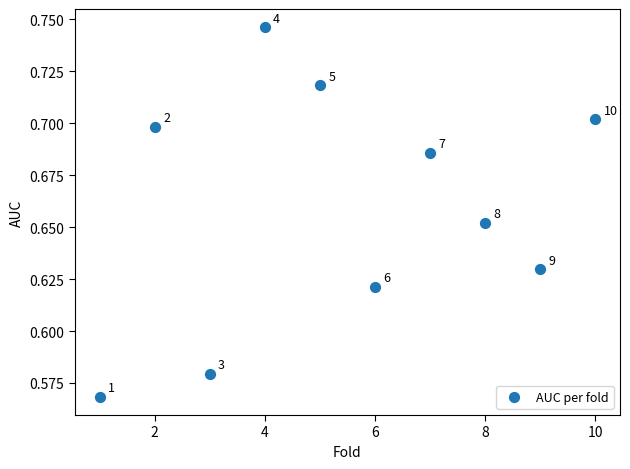

What is the range of X values (max minus min)?

9.0